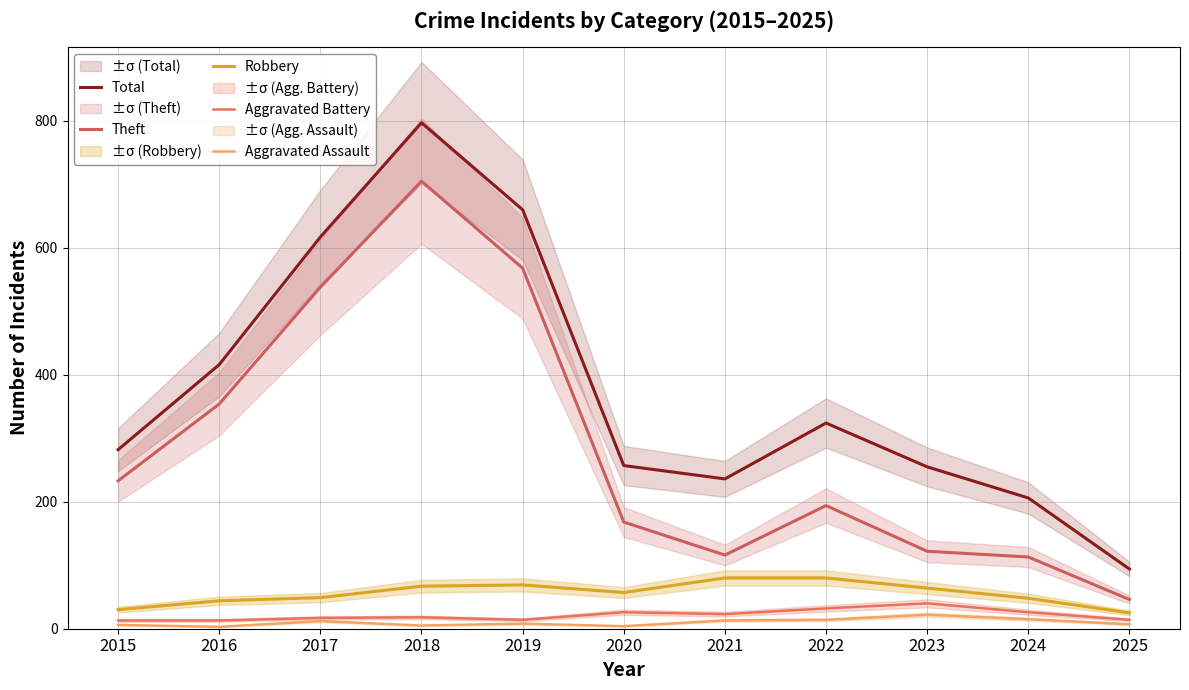

How many data points in Total are less than 282?

5